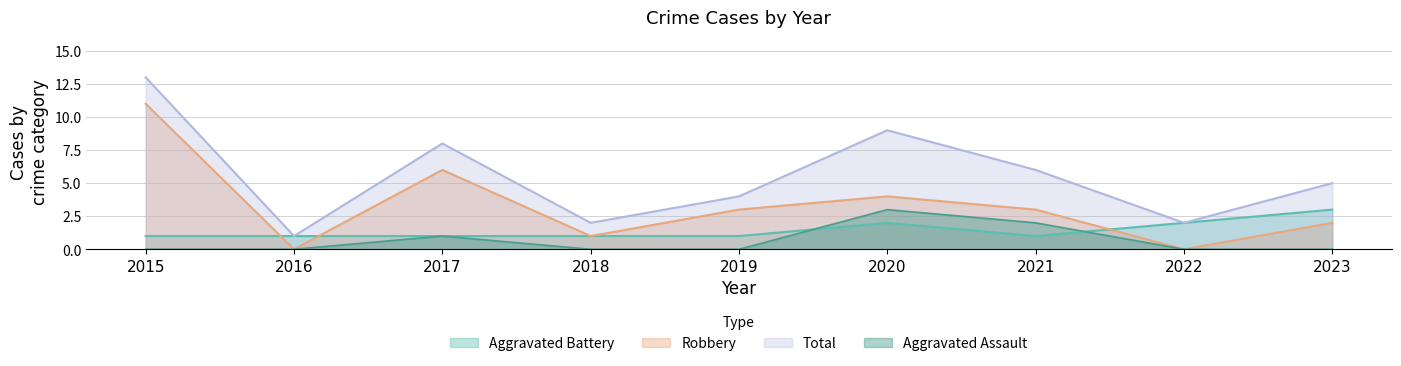

How many positive values does the Robbery series have?

7